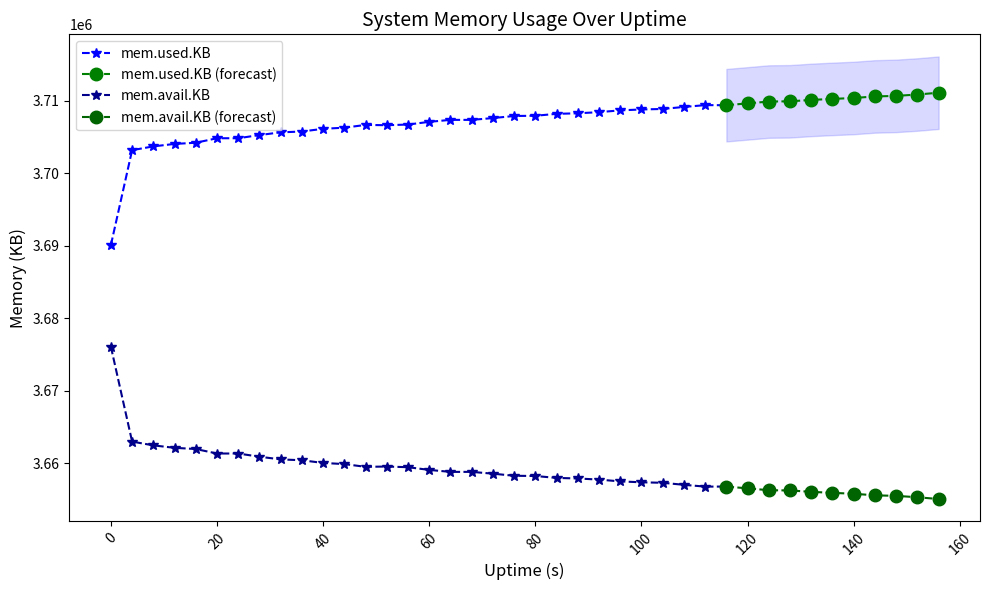

At which category does mem.used.KB reach its first local valley?

52